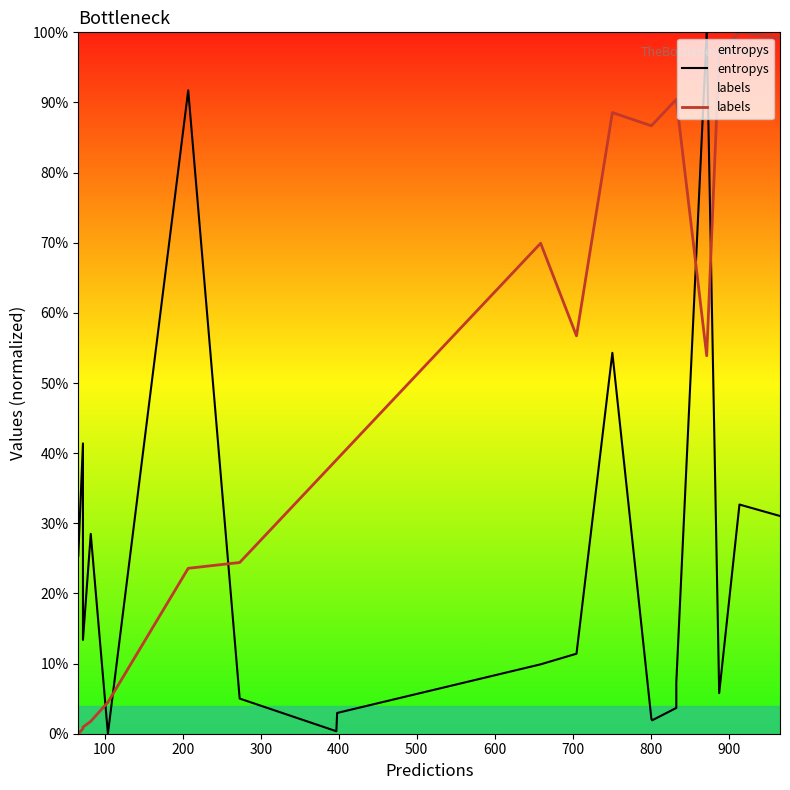

How many values in entropys are above zero?

19